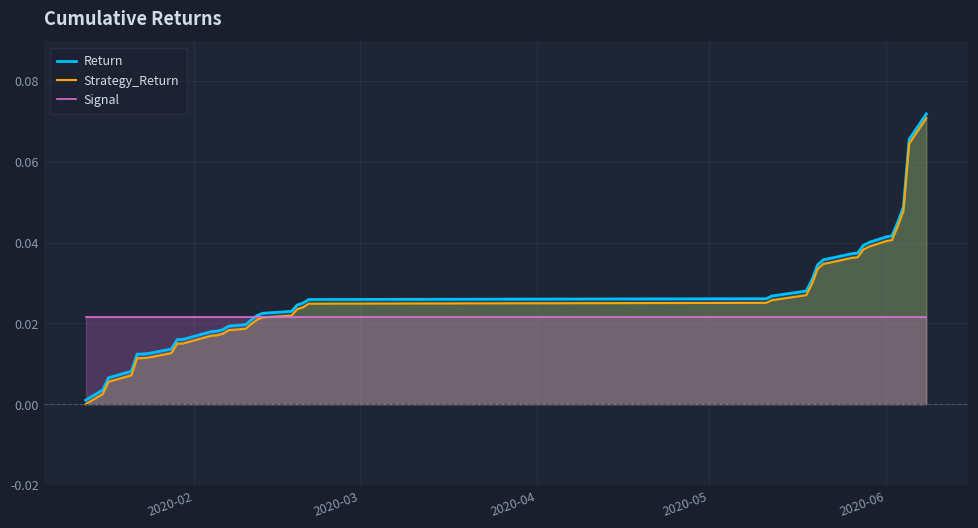

Which series has the widest spread of values?

Return